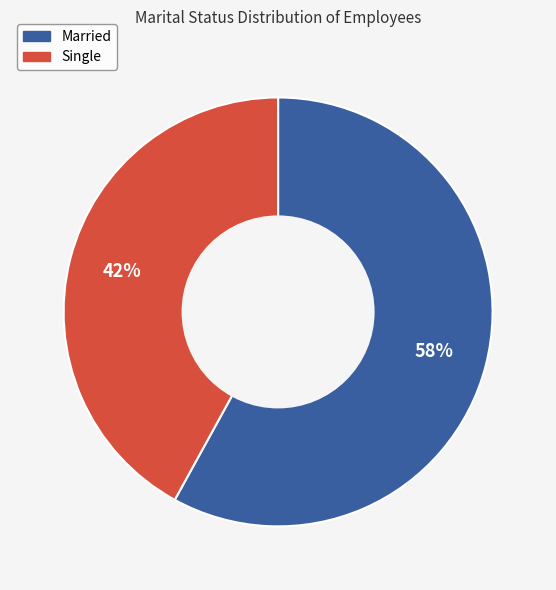

To the nearest percent, what is the difference between the largest and smallest slice percentages?

16%